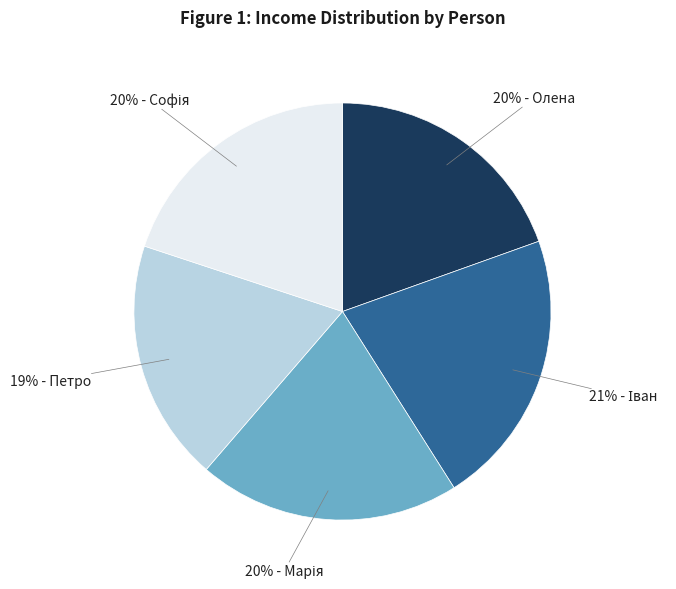

To the nearest percent, what is the average slice percentage?

20%